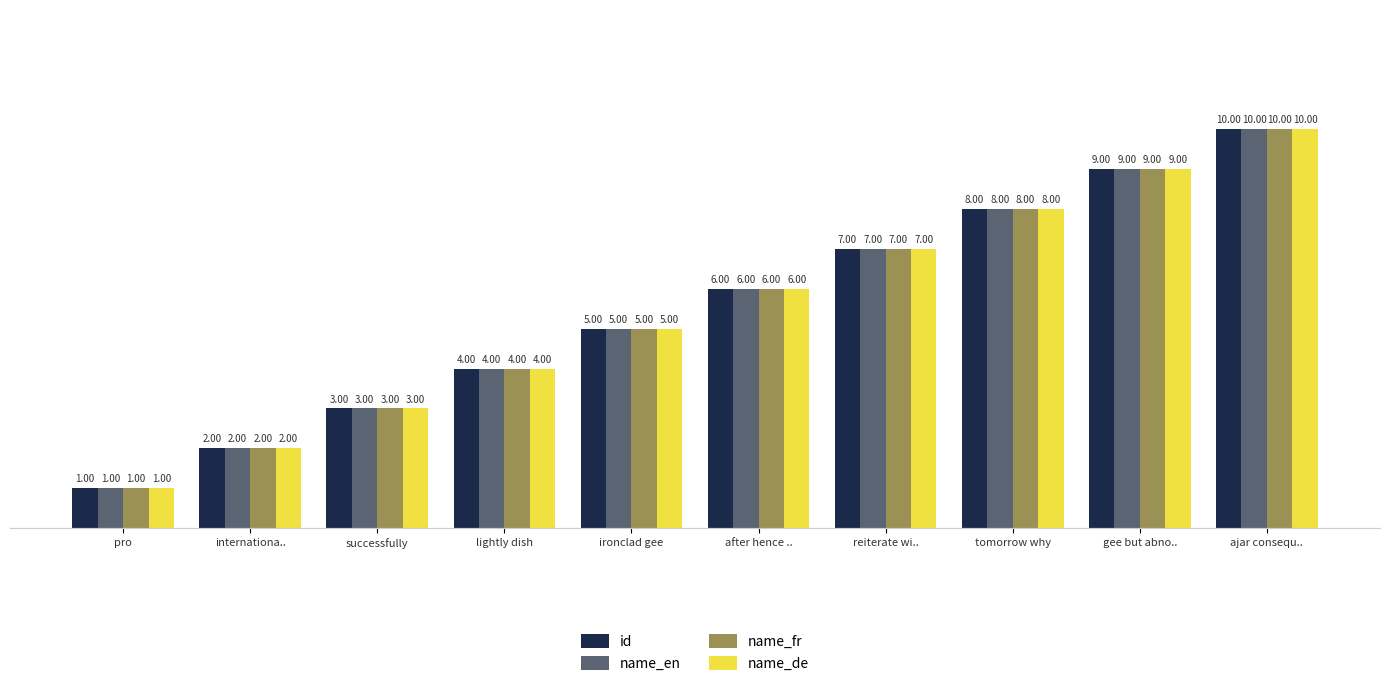

The value of name_de at ironclad gee is 2. True or false?

False